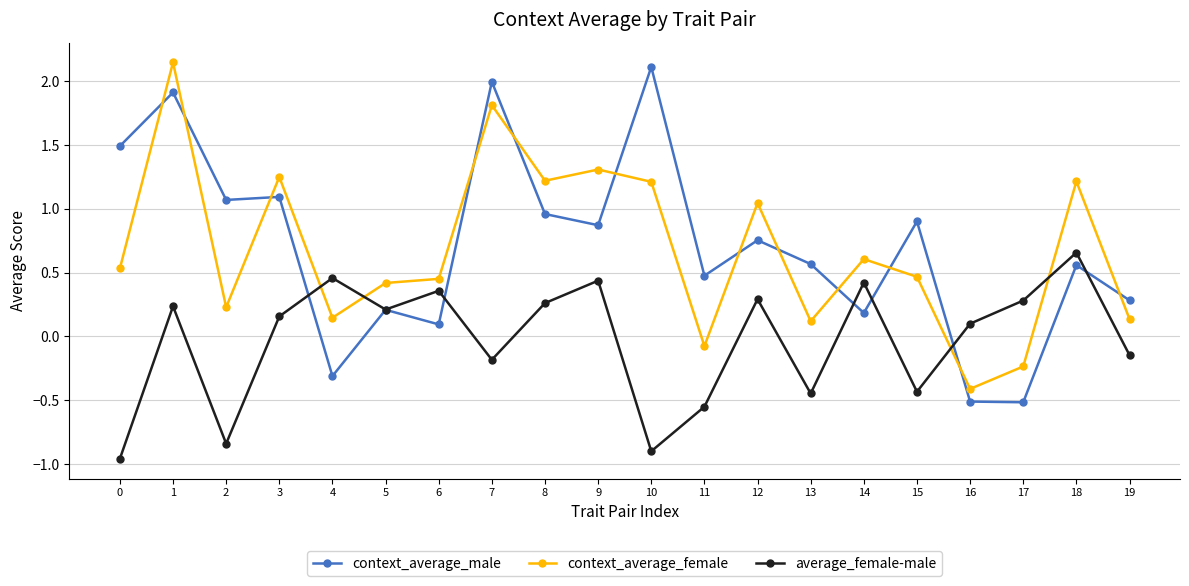

What is the spread (max minus min) of values at 10?

3.0